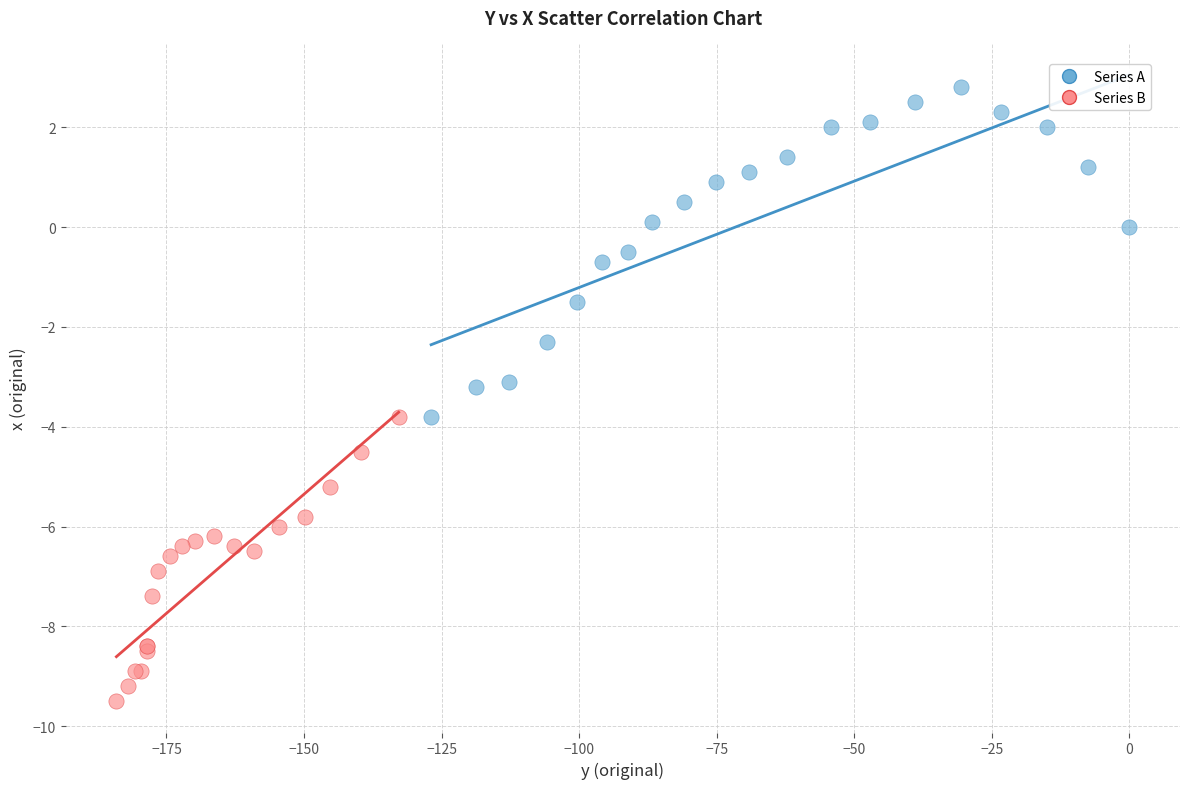

Which series reaches the minimum Y coordinate?

Series B